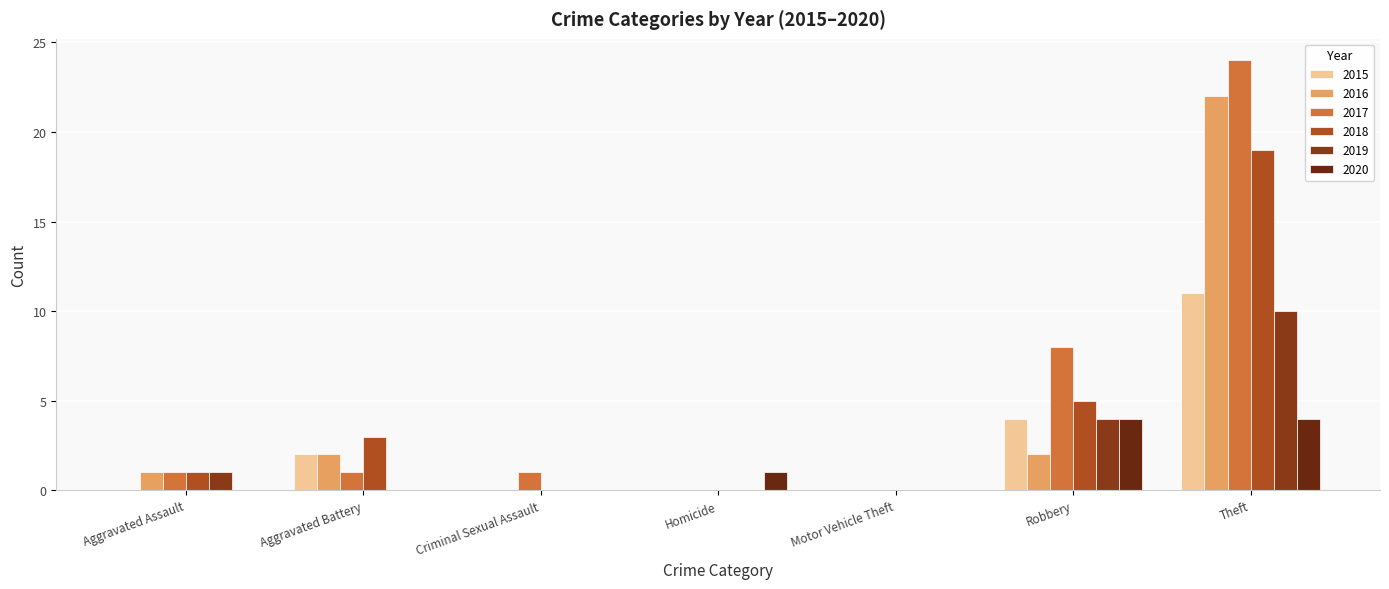

Reading left to right, transcribe all the data shown in this chart.

2015: 0	2	0	0	0	4	11
2016: 1	2	0	0	0	2	22
2017: 1	1	1	0	0	8	24
2018: 1	3	0	0	0	5	19
2019: 1	0	0	0	0	4	10
2020: 0	0	0	1	0	4	4